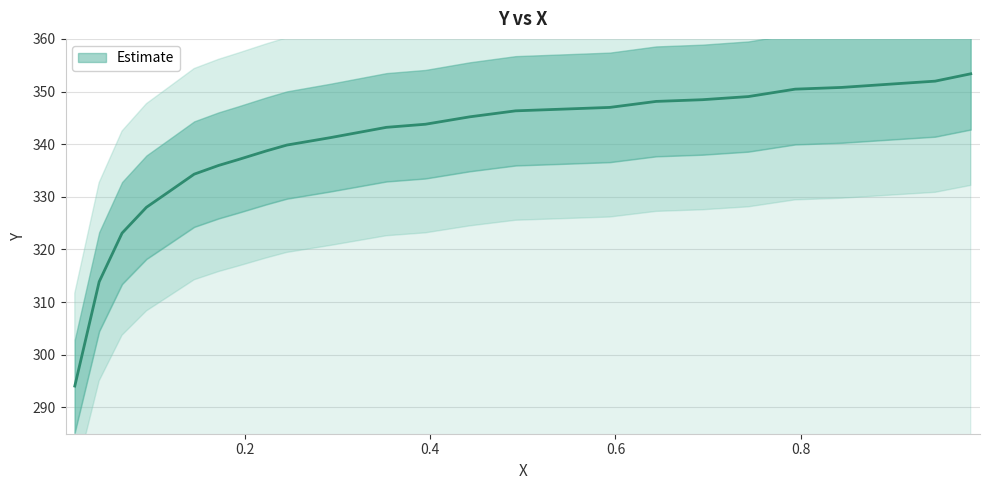

List the labels in order of value, smallest first.

0.0167, 0.043, 0.0677, 0.094, 0.1187, 0.1455, 0.1718, 0.1929, 0.2234, 0.2455, 0.2923, 0.3529, 0.395, 0.4428, 0.4923, 0.5434, 0.5939, 0.6439, 0.6939, 0.7434, 0.7939, 0.8439, 0.8939, 0.9449, 0.9833